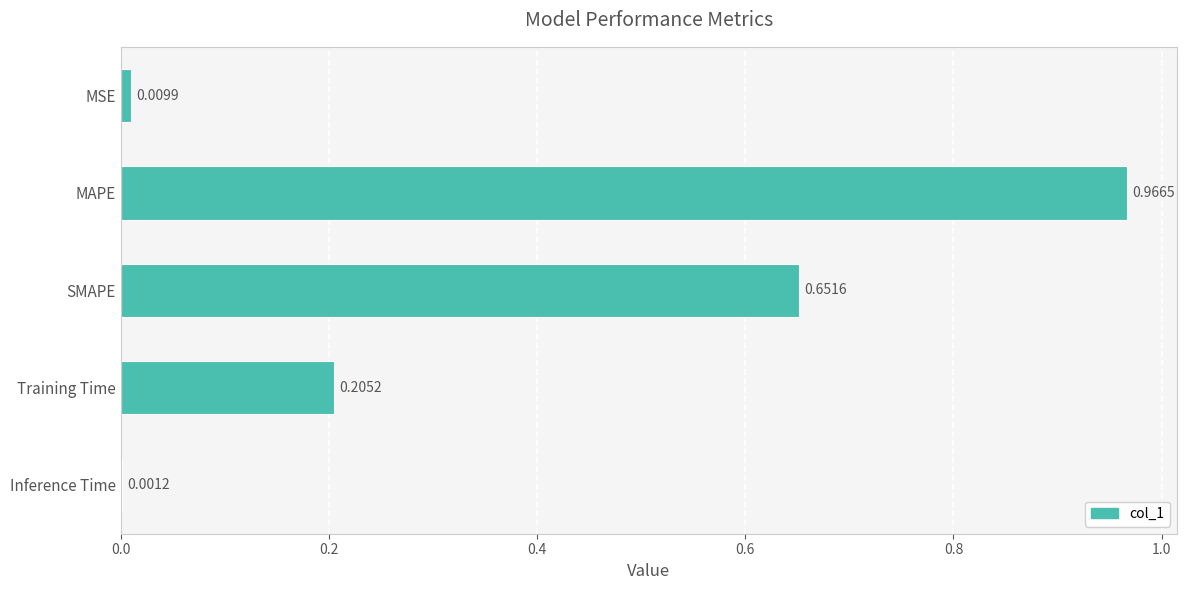

What is the sum of all values?

1.8